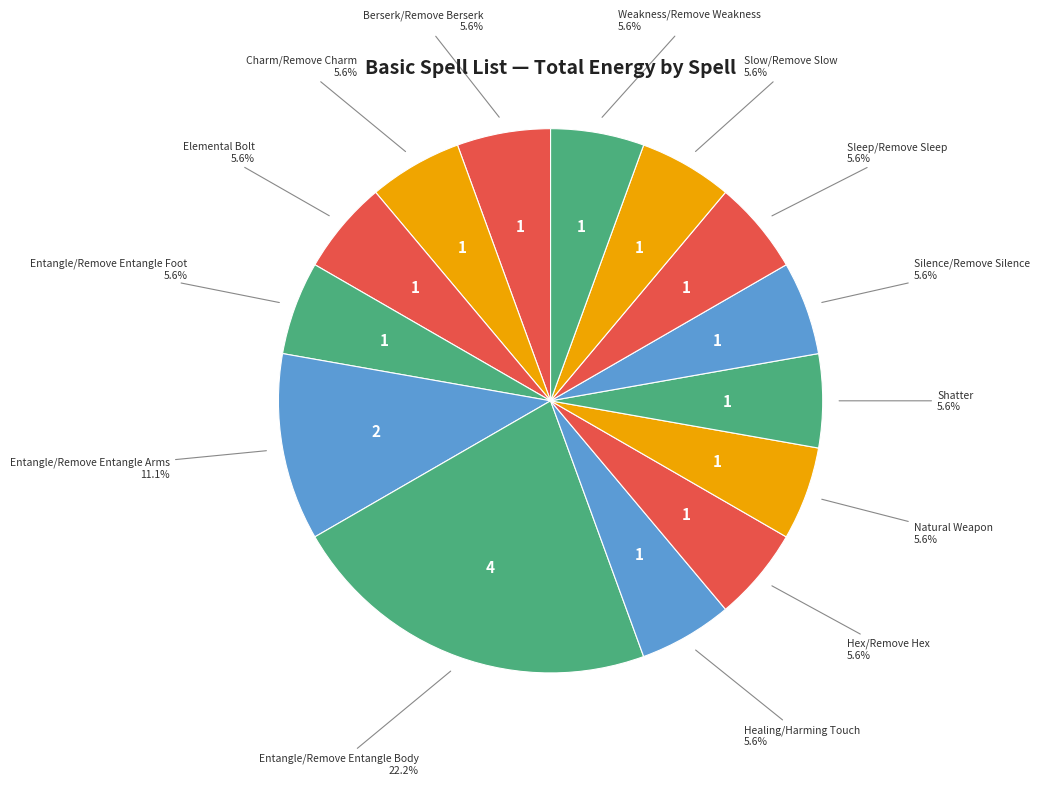

Is it true that Healing/Harming Touch is 6% of the pie?

True